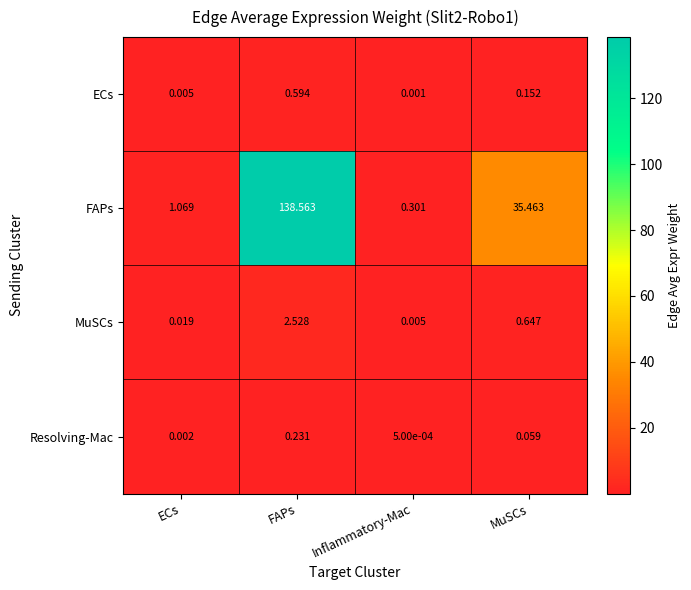

At which label is ECs closest to 0?

Inflammatory-Mac